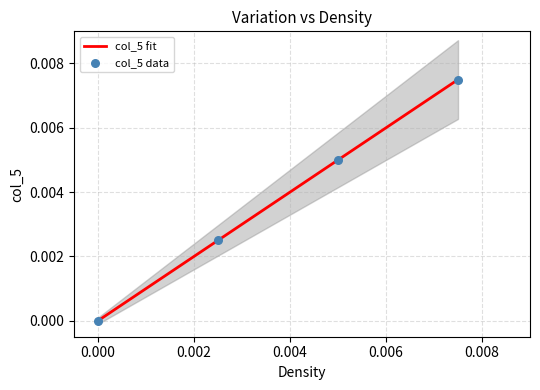

Which series contains the highest Y value?

col_5 fit